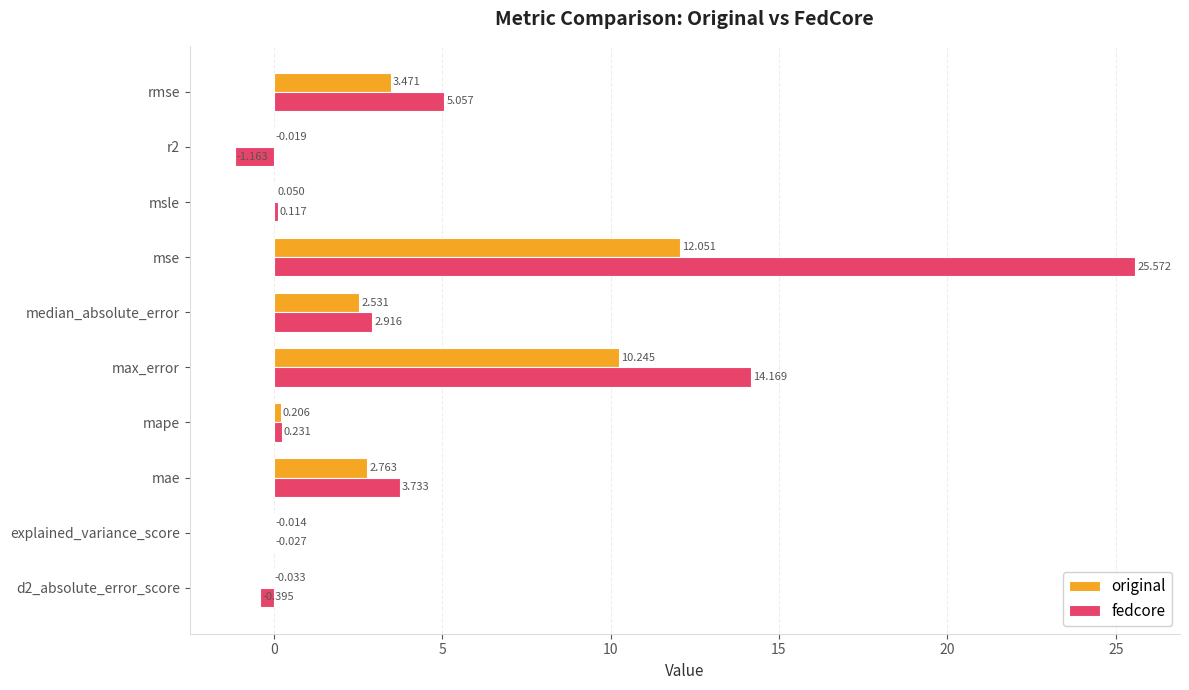

Which category has the highest value across all series?

mse